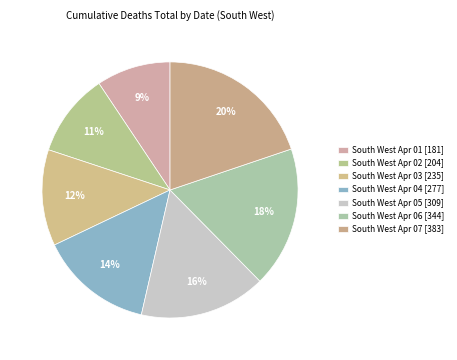

Count the number of slices in the pie.

7